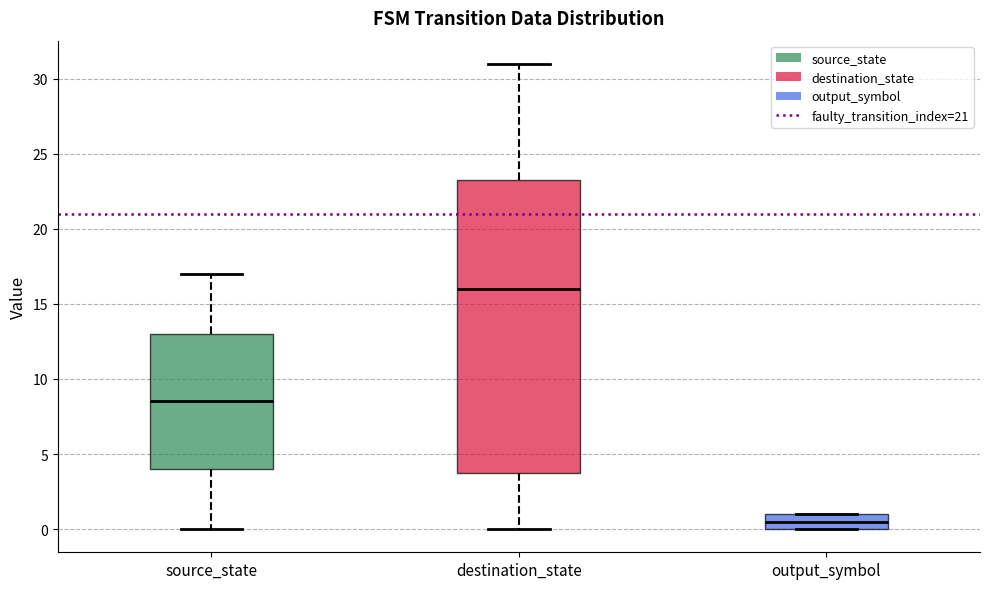

Comparing the boxes themselves (not the whiskers), which one is the tallest?

destination_state